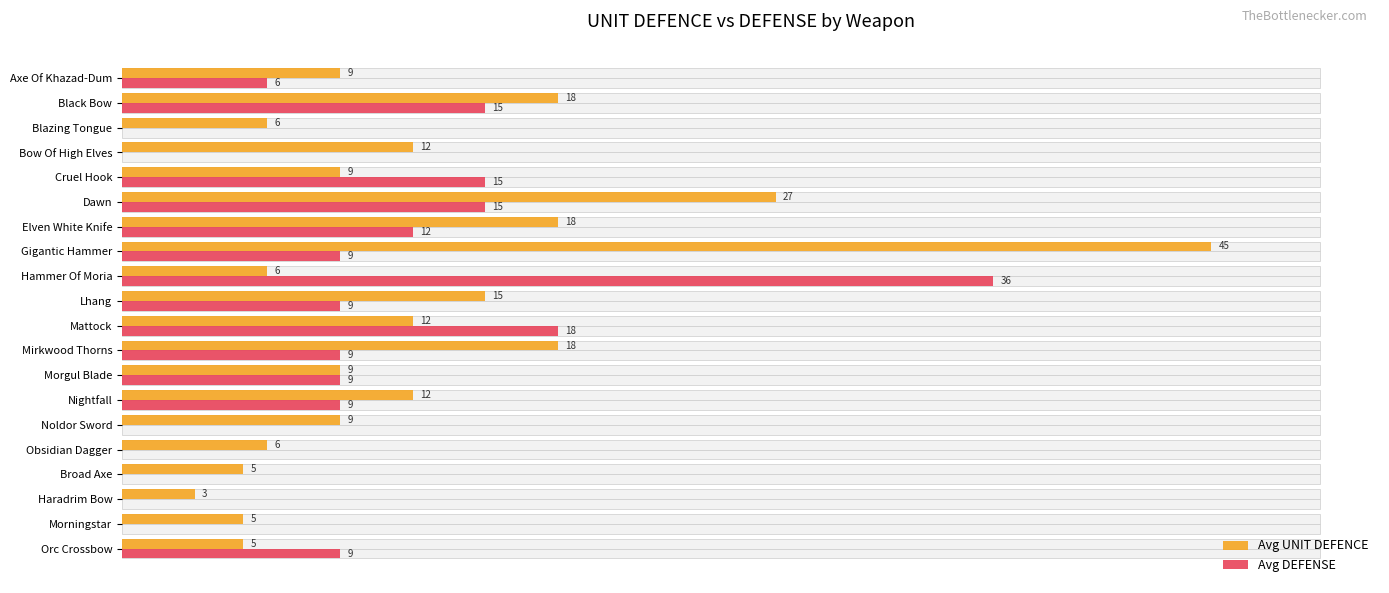

At how many categories does at least one series exceed 28?

2